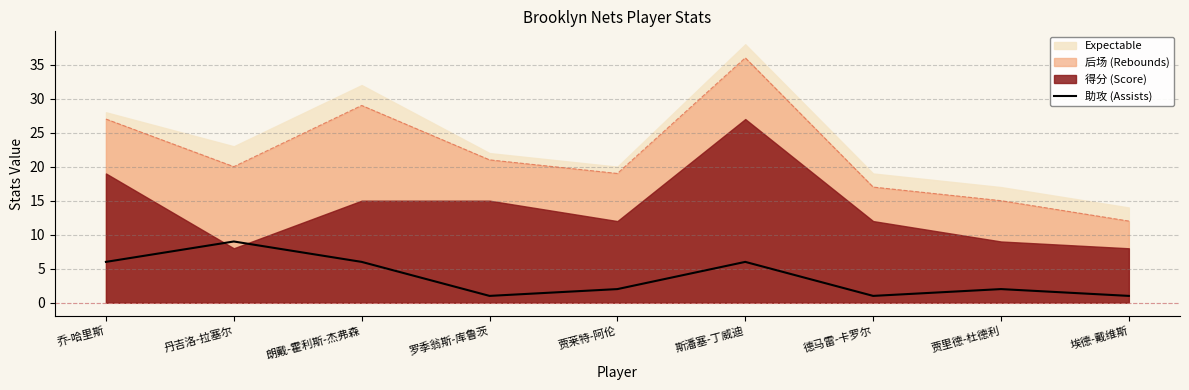

Is it true that the value at 德马雷-卡罗尔 is 1?

True